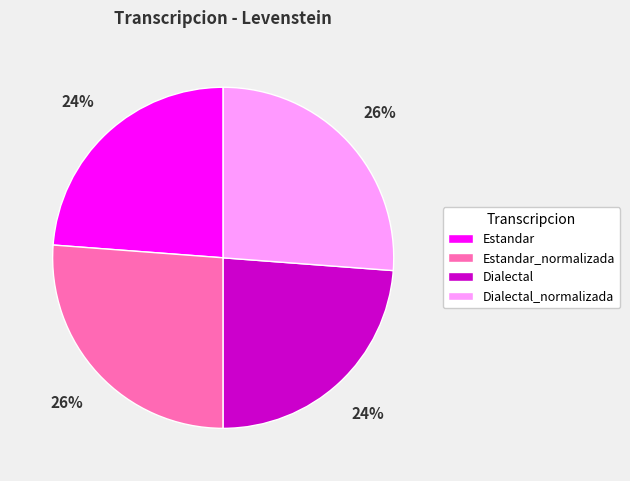

To the nearest percent, what percentage of the pie is Estandar_normalizada?

26%